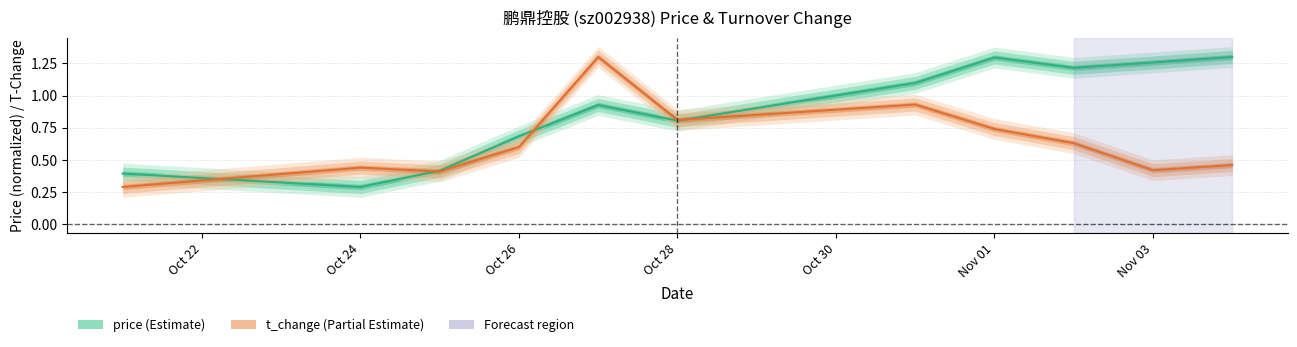

True or false: price has more than 2 interior local peaks.

False